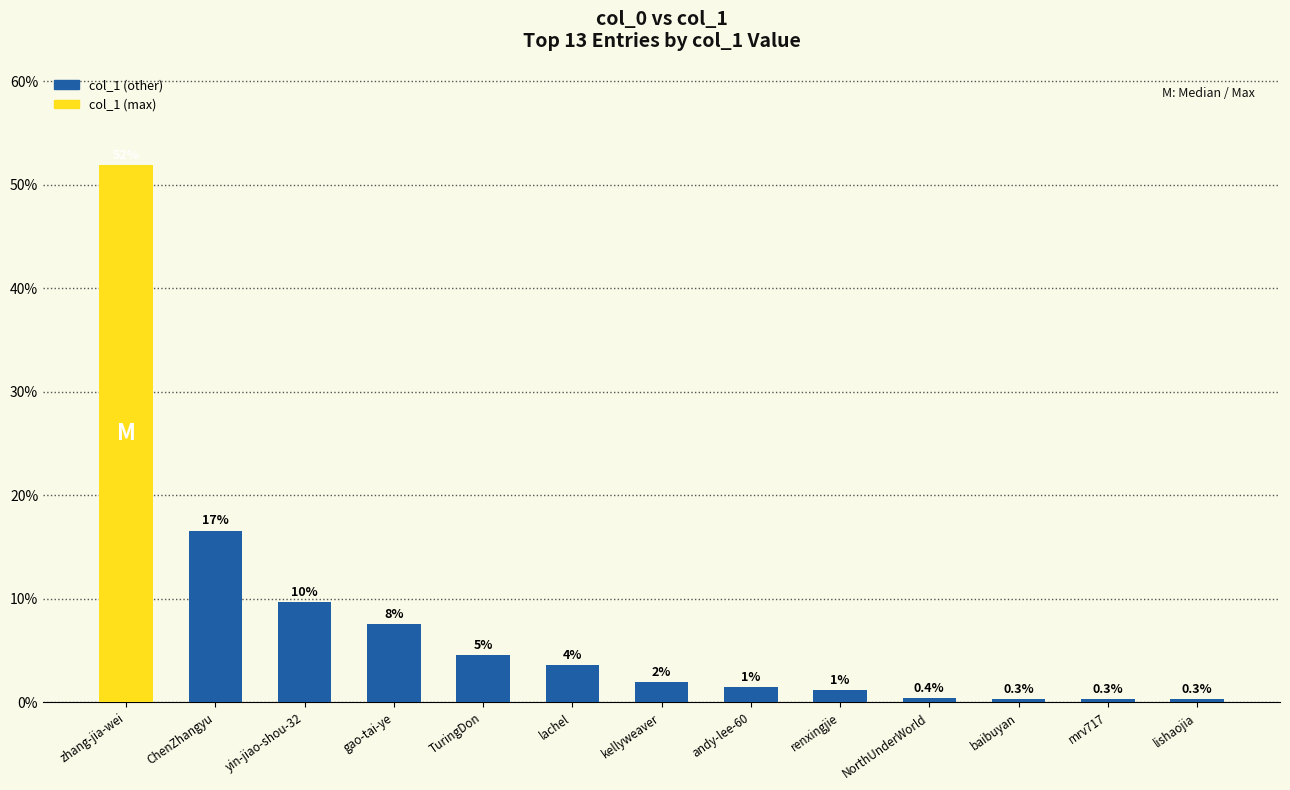

Is it true that the value at andy-lee-60 is 2.4?

False